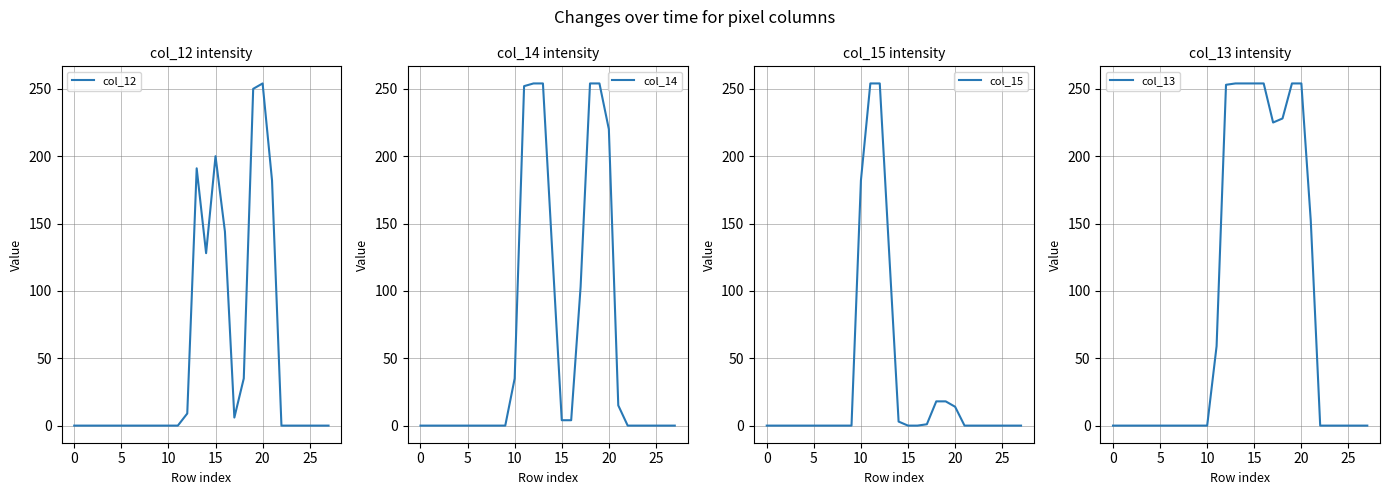

The col_15 series shows 182 at 10. True or false?

True